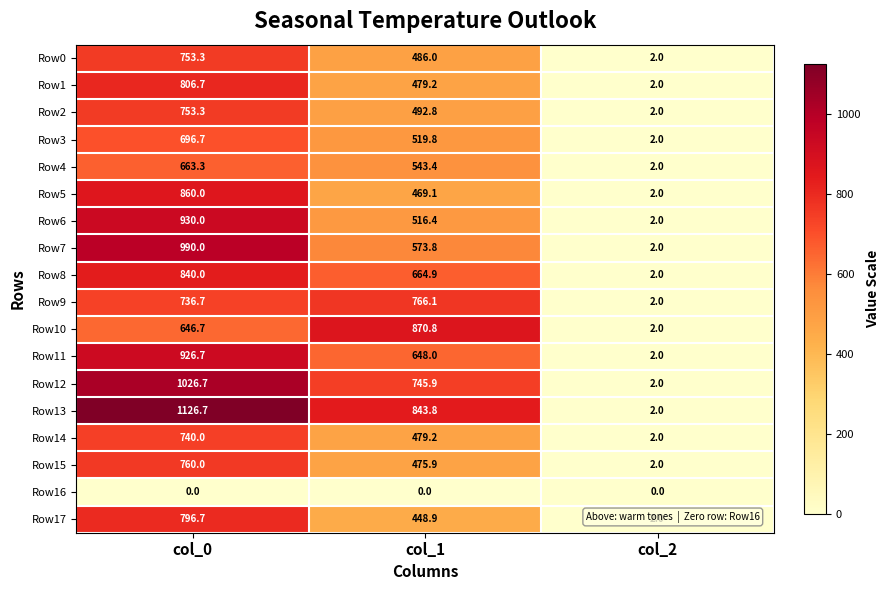

What is the total value across all series at col_0?

14053.5